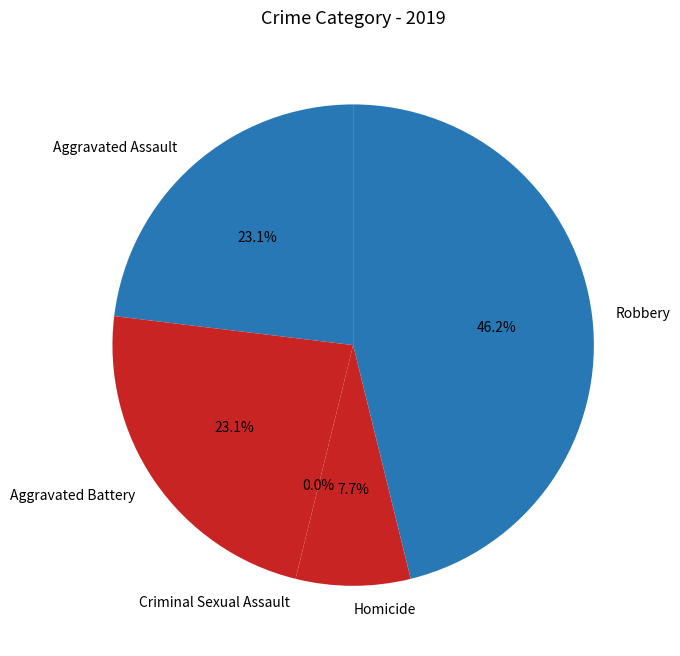

To the nearest percent, what is the average slice percentage?

20%